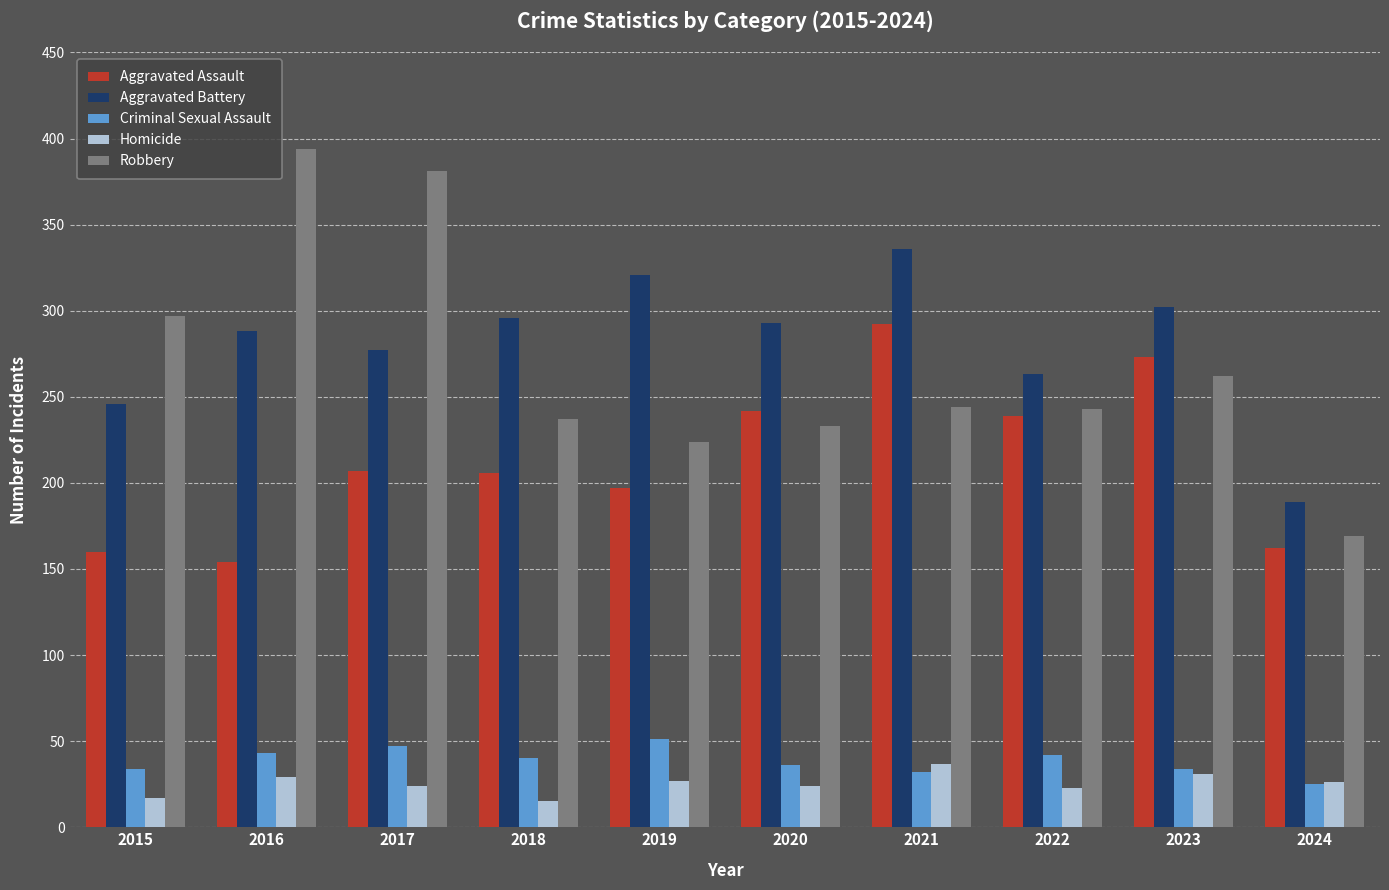

At 2018, list the series in order from smallest to largest.

Homicide, Criminal Sexual Assault, Aggravated Assault, Robbery, Aggravated Battery